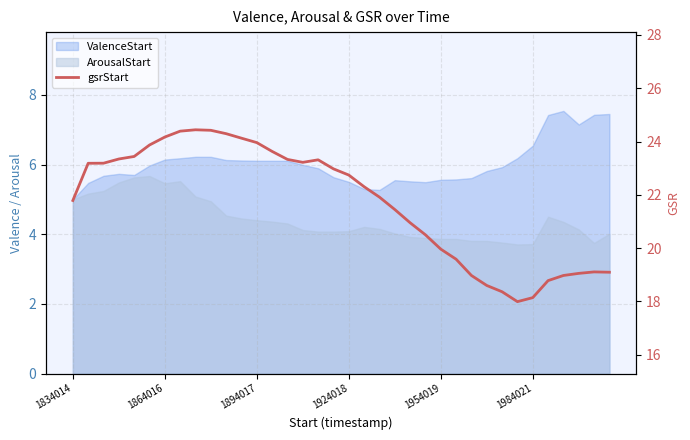

True or false: there are more than 0 points higher than both neighbors.

True